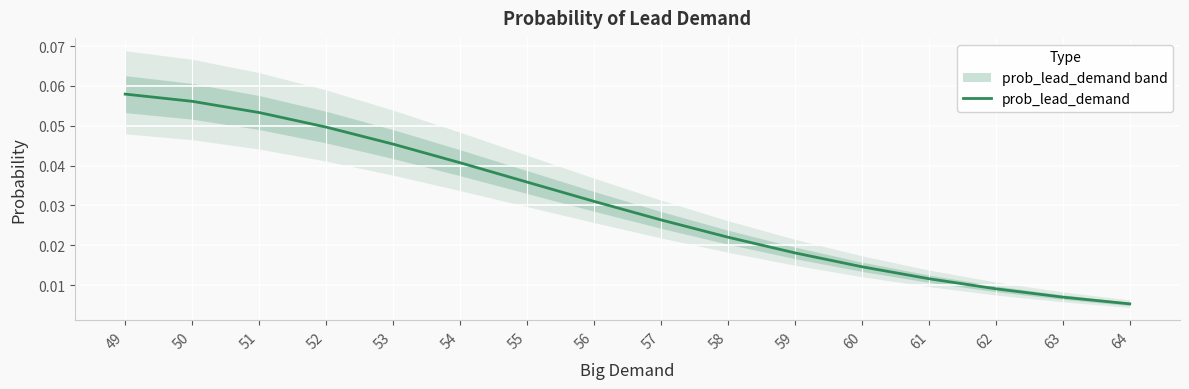

At which category does the chart reach its minimum across all series?

64